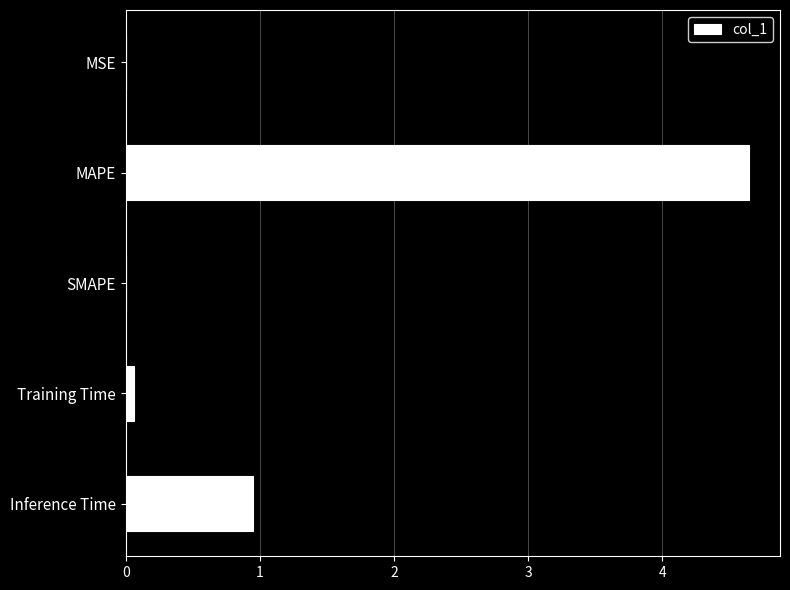

Which category has the highest value across all series?

MAPE